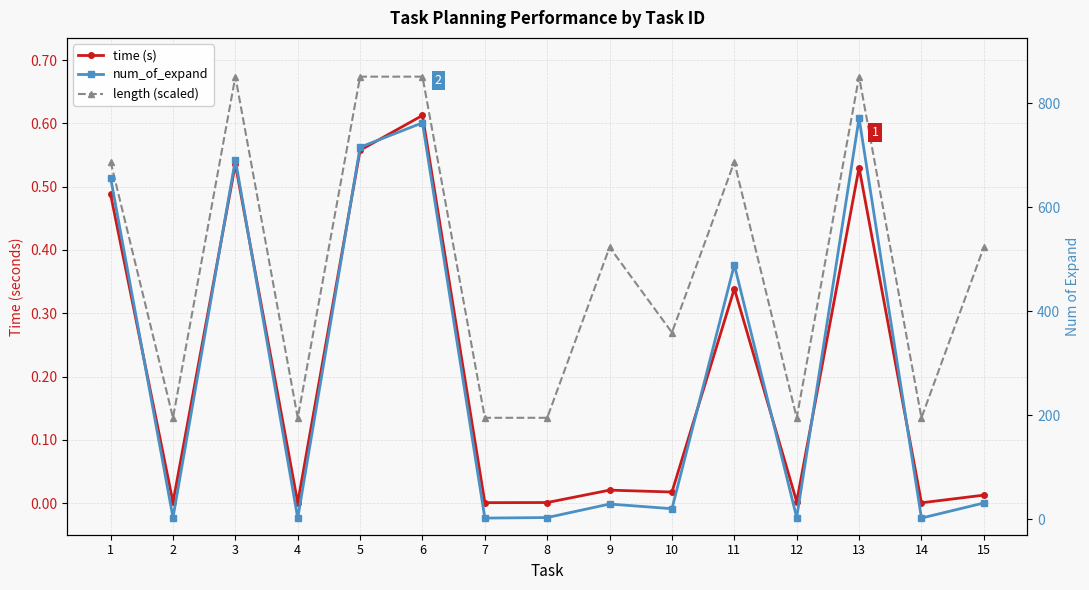

What is the difference between the time (s) values at 6 and 5?

0.1